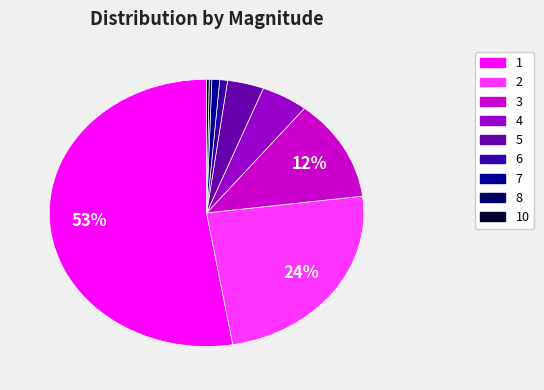

Does any single category account for the majority?

Yes